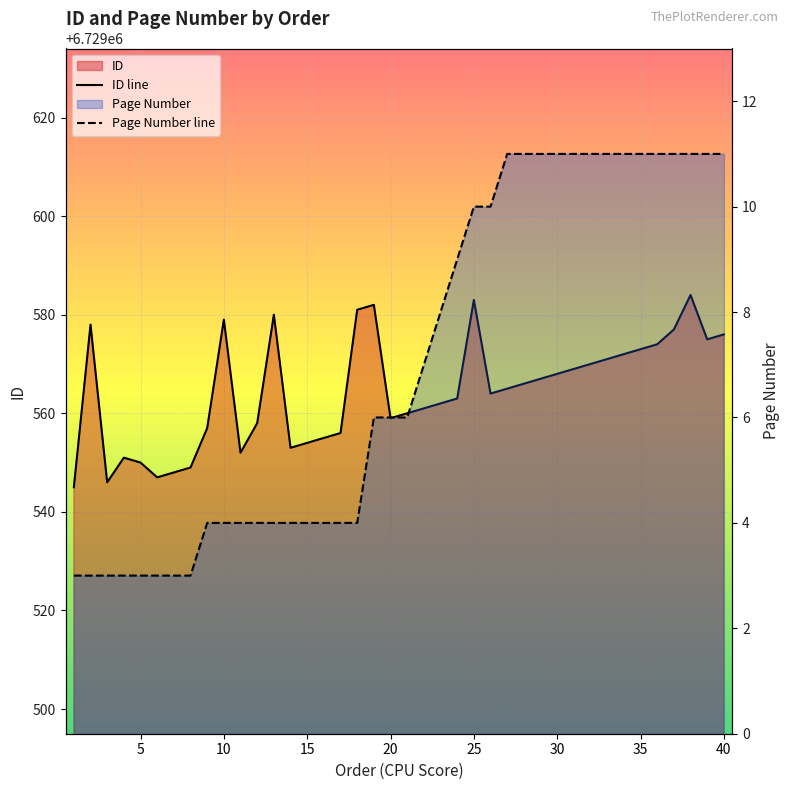

How many values in the Page Number series are below 6?

18